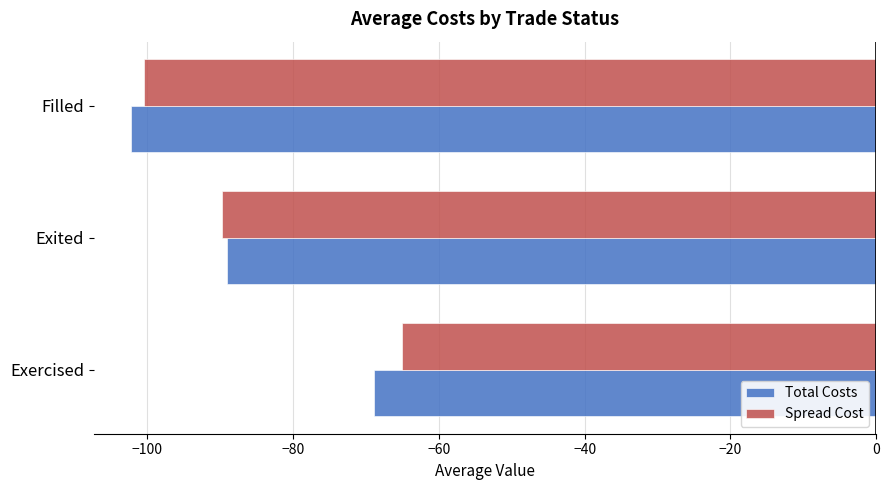

At which category does the chart reach its minimum across all series?

Filled